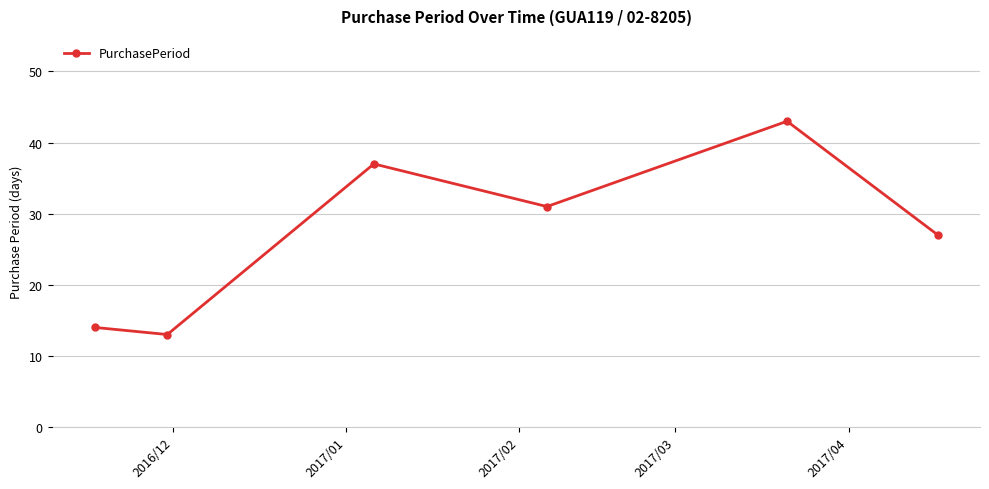

What is the value of the 5th point from the left?

43